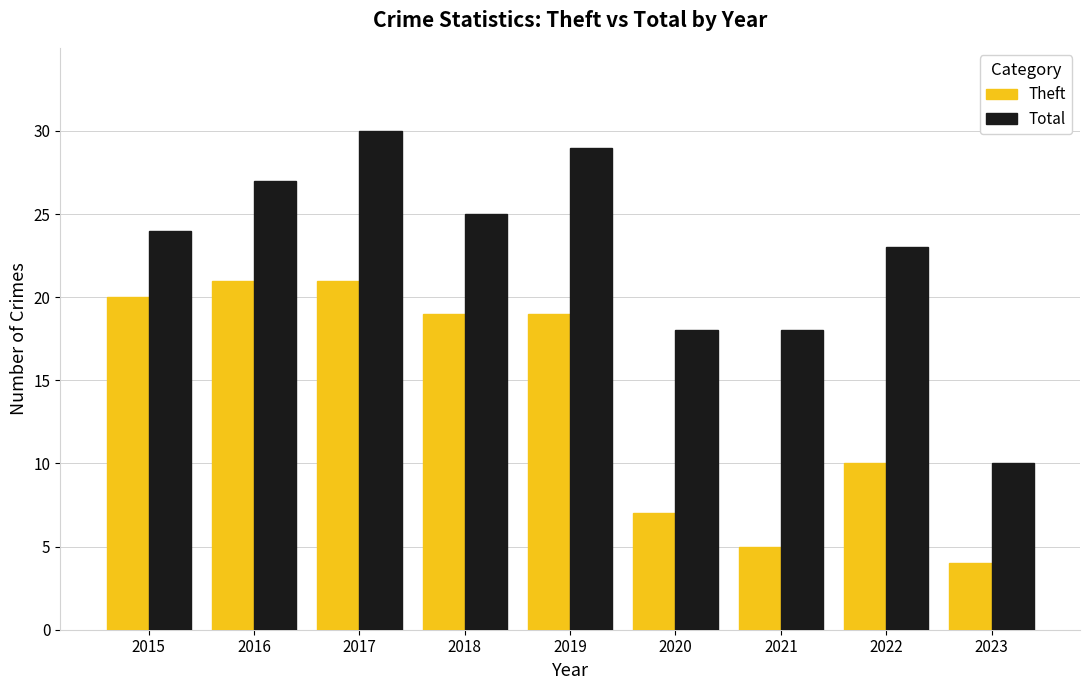

What is the minimum value shown in the chart?

4